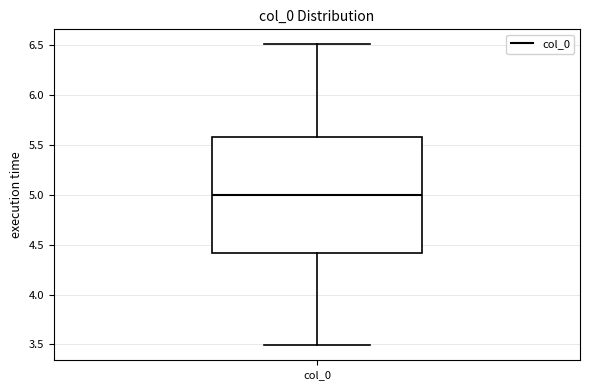

Transcribe this box plot: give where the median line is, the range the box spans, and where the two whiskers end, as read against the y-axis. The values are not printed on the chart, so give them approximately, as read against the axis.

median 5.0, box 4.4 to 5.6, whiskers 3.5 to 6.5